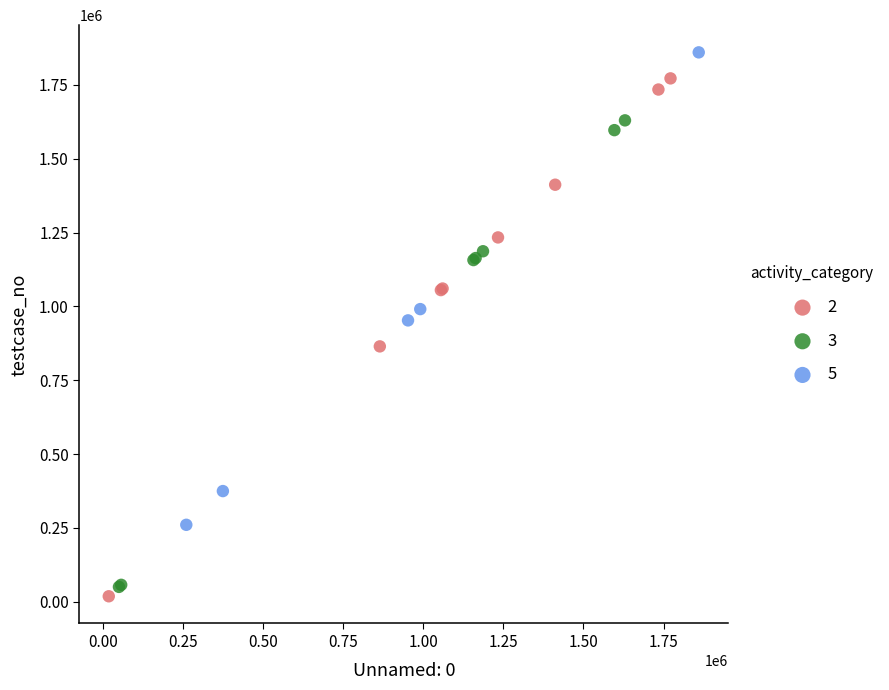

Which series contains the highest Y value?

5